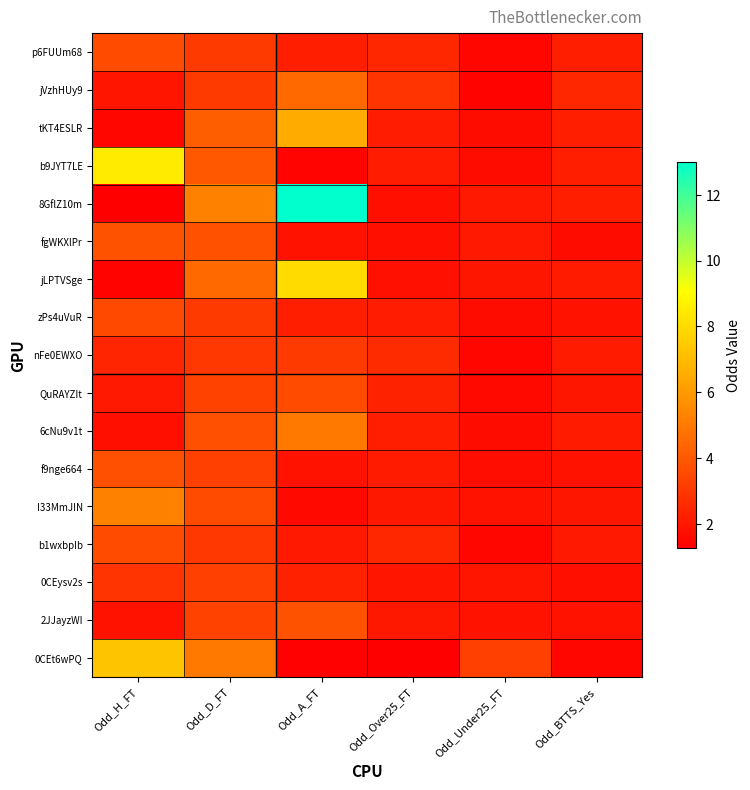

Reading left to right, what are all the values shown in this chart?

p6FUUm68: Odd_H_FT=3.6	Odd_D_FT=3.1	Odd_A_FT=2.2	Odd_Over25_FT=2.5	Odd_Under25_FT=1.5	Odd_BTTS_Yes=2.2
jVzhHUy9: Odd_H_FT=1.9	Odd_D_FT=3.1	Odd_A_FT=4.5	Odd_Over25_FT=2.9	Odd_Under25_FT=1.4	Odd_BTTS_Yes=2.5
tKT4ESLR: Odd_H_FT=1.5	Odd_D_FT=4.2	Odd_A_FT=6.5	Odd_Over25_FT=2.1	Odd_Under25_FT=1.7	Odd_BTTS_Yes=2.2
b9JYT7LE: Odd_H_FT=8.5	Odd_D_FT=4.0	Odd_A_FT=1.4	Odd_Over25_FT=2.1	Odd_Under25_FT=1.7	Odd_BTTS_Yes=2.2
8GflZ10m: Odd_H_FT=1.3	Odd_D_FT=5.2	Odd_A_FT=13.0	Odd_Over25_FT=1.8	Odd_Under25_FT=2.0	Odd_BTTS_Yes=2.2
fgWKXlPr: Odd_H_FT=3.8	Odd_D_FT=3.8	Odd_A_FT=1.9	Odd_Over25_FT=1.7	Odd_Under25_FT=2.1	Odd_BTTS_Yes=1.7
jLPTVSge: Odd_H_FT=1.4	Odd_D_FT=4.5	Odd_A_FT=8.0	Odd_Over25_FT=1.8	Odd_Under25_FT=2.0	Odd_BTTS_Yes=2.1
zPs4uVuR: Odd_H_FT=3.5	Odd_D_FT=3.1	Odd_A_FT=2.2	Odd_Over25_FT=2.1	Odd_Under25_FT=1.7	Odd_BTTS_Yes=1.9
nFe0EWXO: Odd_H_FT=2.5	Odd_D_FT=3.0	Odd_A_FT=3.1	Odd_Over25_FT=2.6	Odd_Under25_FT=1.5	Odd_BTTS_Yes=2.1
QuRAYZIt: Odd_H_FT=2.0	Odd_D_FT=3.3	Odd_A_FT=3.6	Odd_Over25_FT=2.4	Odd_Under25_FT=1.6	Odd_BTTS_Yes=2.0
6cNu9v1t: Odd_H_FT=1.7	Odd_D_FT=3.7	Odd_A_FT=5.0	Odd_Over25_FT=2.2	Odd_Under25_FT=1.6	Odd_BTTS_Yes=2.1
f9nge664: Odd_H_FT=3.7	Odd_D_FT=3.2	Odd_A_FT=1.9	Odd_Over25_FT=2.1	Odd_Under25_FT=1.7	Odd_BTTS_Yes=1.9
I33MmJIN: Odd_H_FT=5.2	Odd_D_FT=3.6	Odd_A_FT=1.6	Odd_Over25_FT=2.0	Odd_Under25_FT=1.8	Odd_BTTS_Yes=2.0
b1wxbpIb: Odd_H_FT=3.6	Odd_D_FT=3.0	Odd_A_FT=2.0	Odd_Over25_FT=2.5	Odd_Under25_FT=1.5	Odd_BTTS_Yes=2.0
0CEysv2s: Odd_H_FT=2.9	Odd_D_FT=3.2	Odd_A_FT=2.3	Odd_Over25_FT=1.9	Odd_Under25_FT=1.9	Odd_BTTS_Yes=1.7
2JJayzWI: Odd_H_FT=1.9	Odd_D_FT=3.3	Odd_A_FT=3.8	Odd_Over25_FT=2.0	Odd_Under25_FT=1.8	Odd_BTTS_Yes=1.8
0CEt6wPQ: Odd_H_FT=7.3	Odd_D_FT=5.0	Odd_A_FT=1.3	Odd_Over25_FT=1.3	Odd_Under25_FT=3.2	Odd_BTTS_Yes=1.5